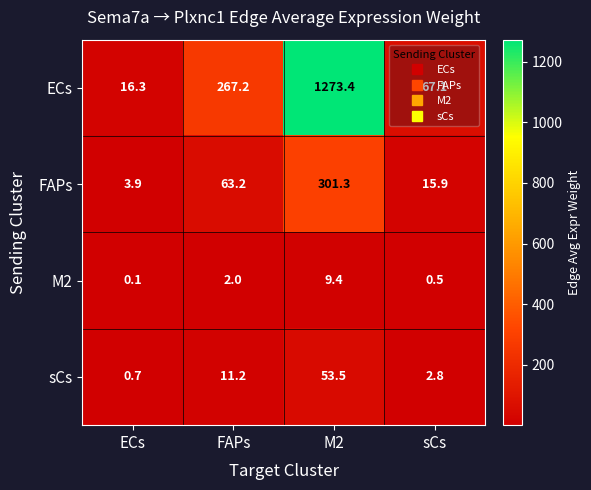

How many series are shown in this chart?

4